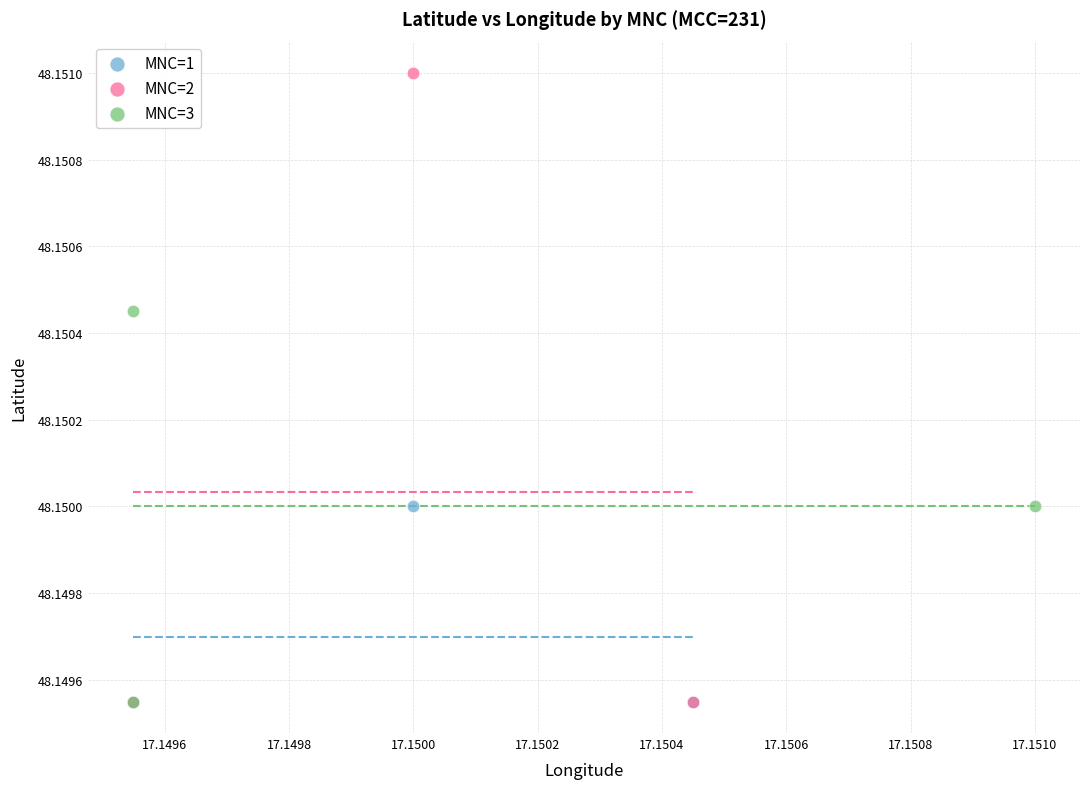

Which series has the largest Y range (max minus min)?

MNC=2